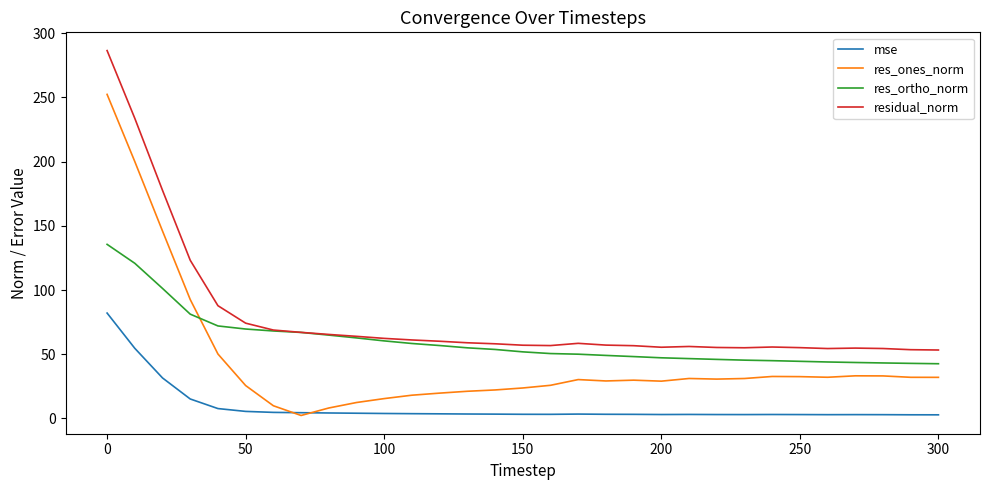

Which series has the largest range (max minus min)?

res_ones_norm